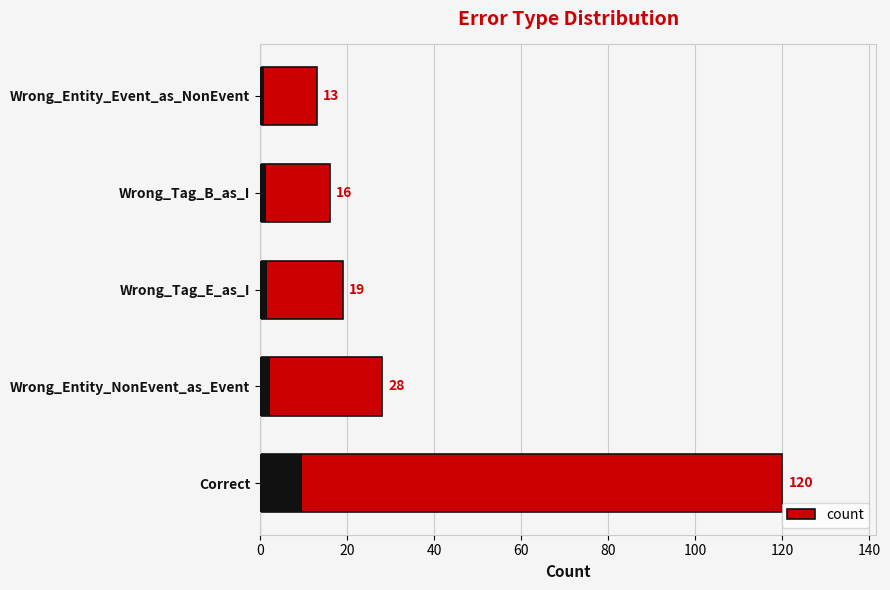

Count the number of categories in the chart.

5